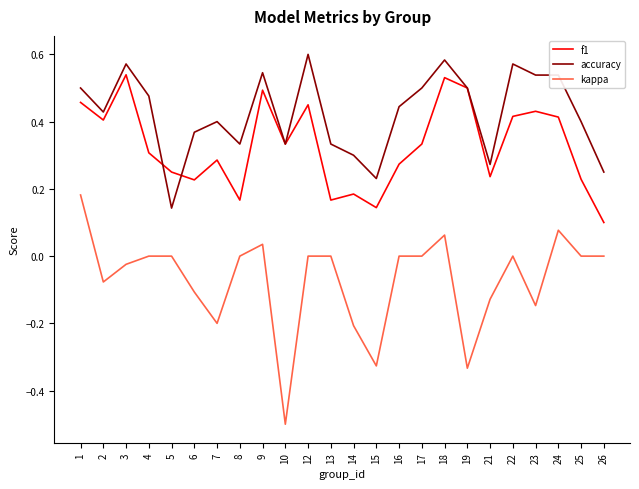

Is it true that f1 equals 0.2 at 4?

False